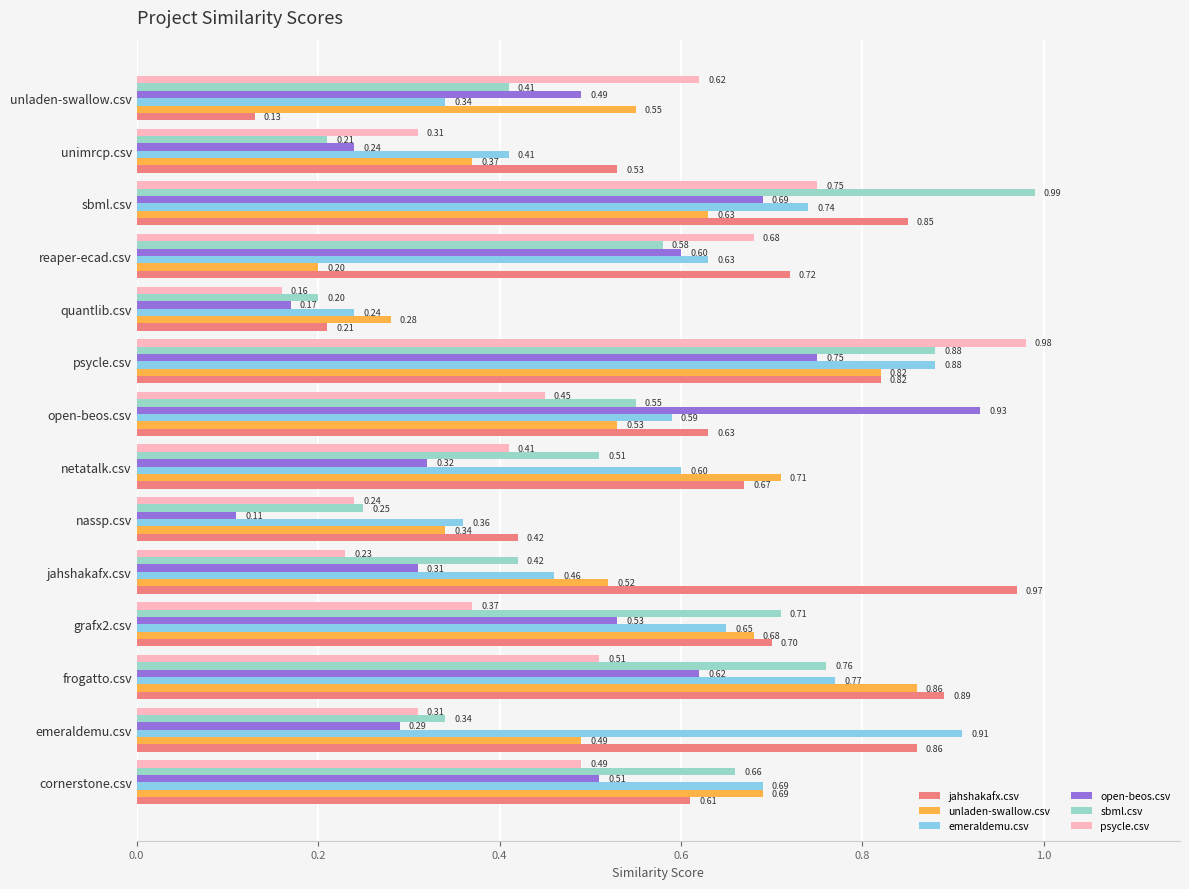

Rank the categories by open-beos.csv value from highest to lowest.

open-beos.csv, psycle.csv, sbml.csv, frogatto.csv, reaper-ecad.csv, grafx2.csv, cornerstone.csv, unladen-swallow.csv, netatalk.csv, jahshakafx.csv, emeraldemu.csv, unimrcp.csv, quantlib.csv, nassp.csv